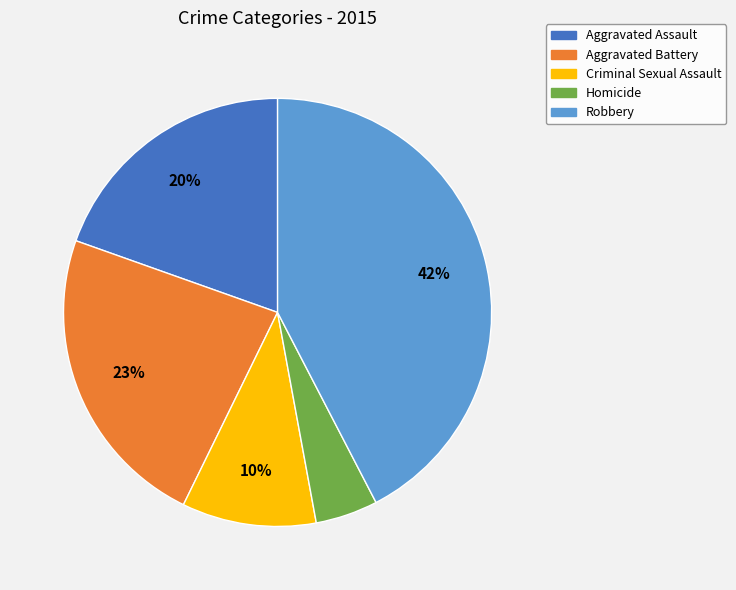

What is the ratio of the value at Robbery to the value at Aggravated Battery?

1.8